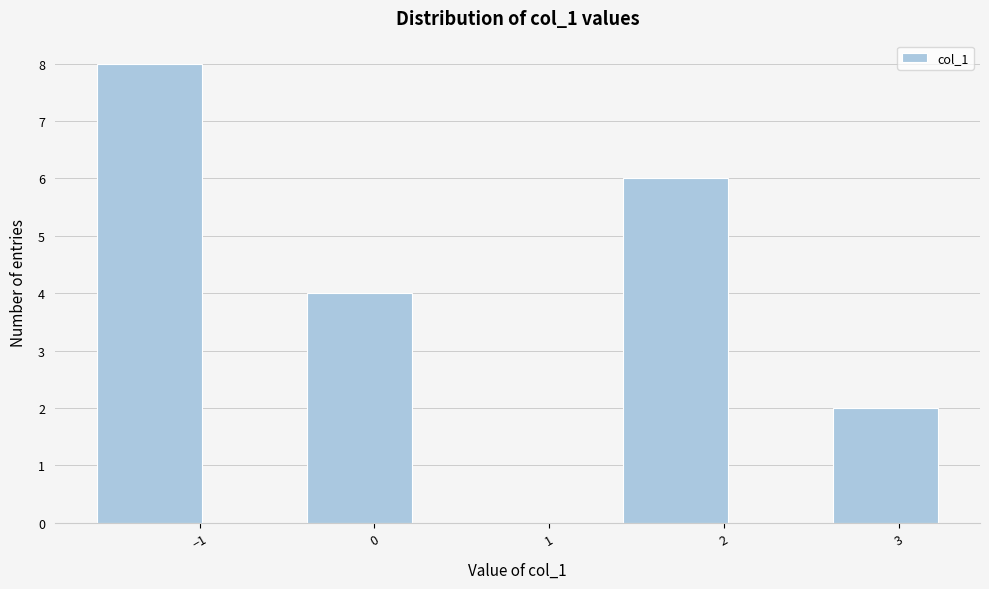

What is the height of the bar covering 2.6 to 3.2 on the x-axis? Neither the bar edges nor the heights are printed on the chart, so give them approximately, as read against the axes.

2